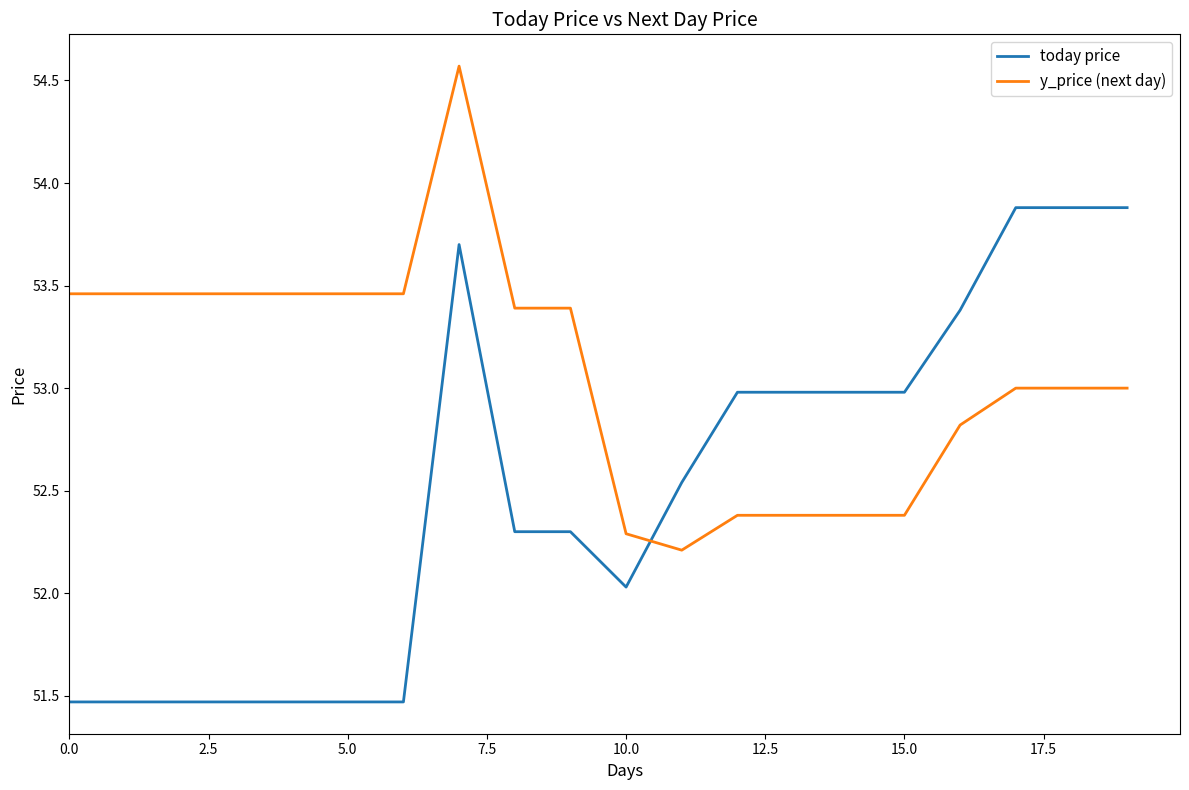

What is the maximum value for today price?

53.9